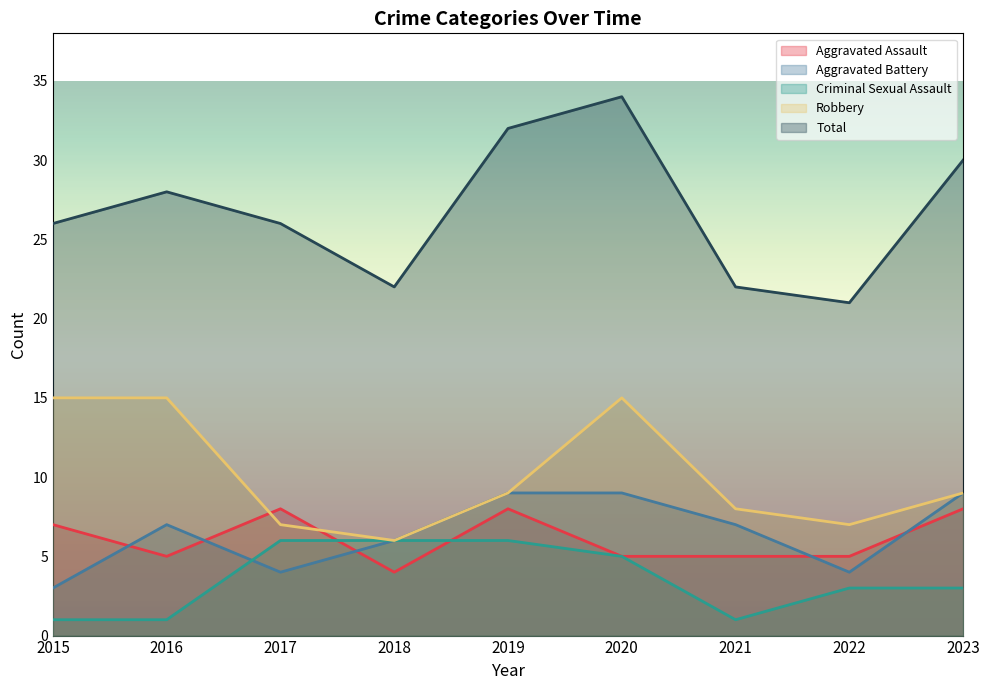

True or false: Total has more than 2 points higher than both neighbors.

False